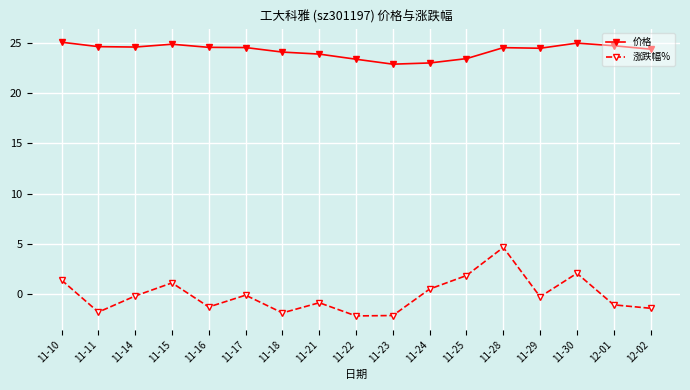

What value does the 价格 series have at 11-24?

23.0